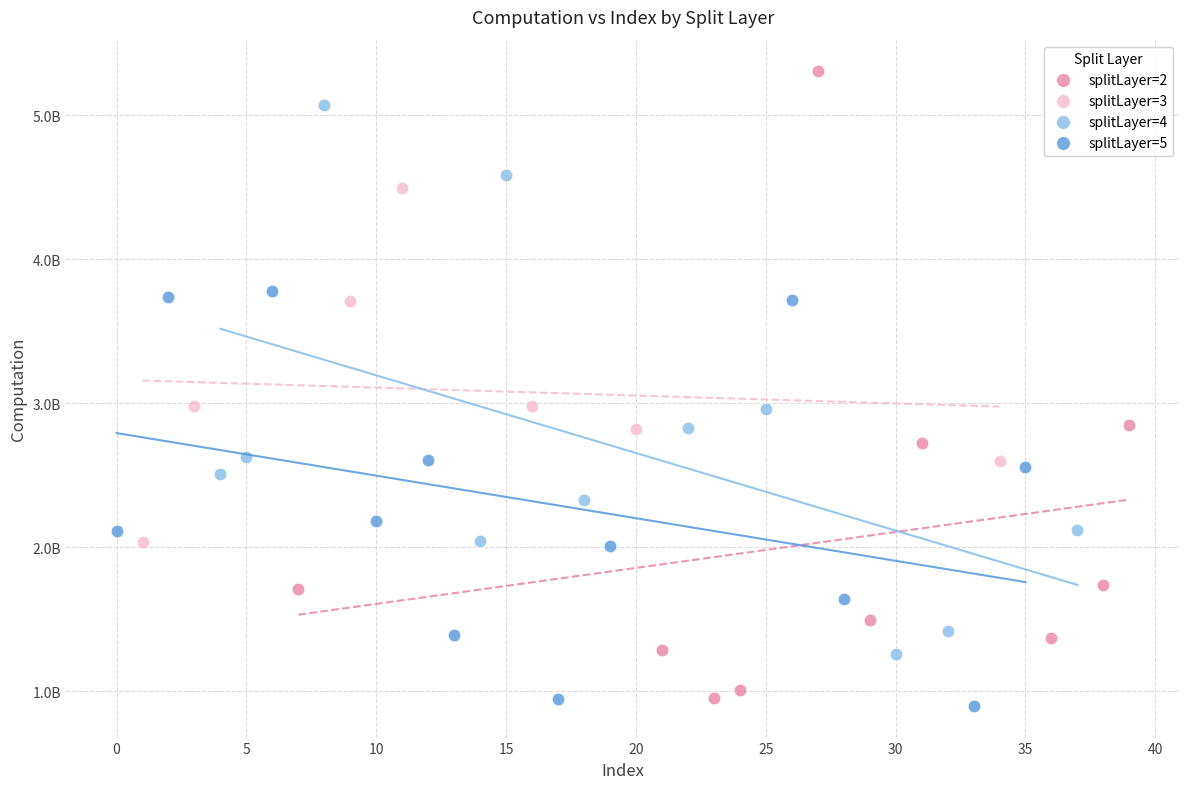

Which series reaches the maximum Y coordinate?

splitLayer=2